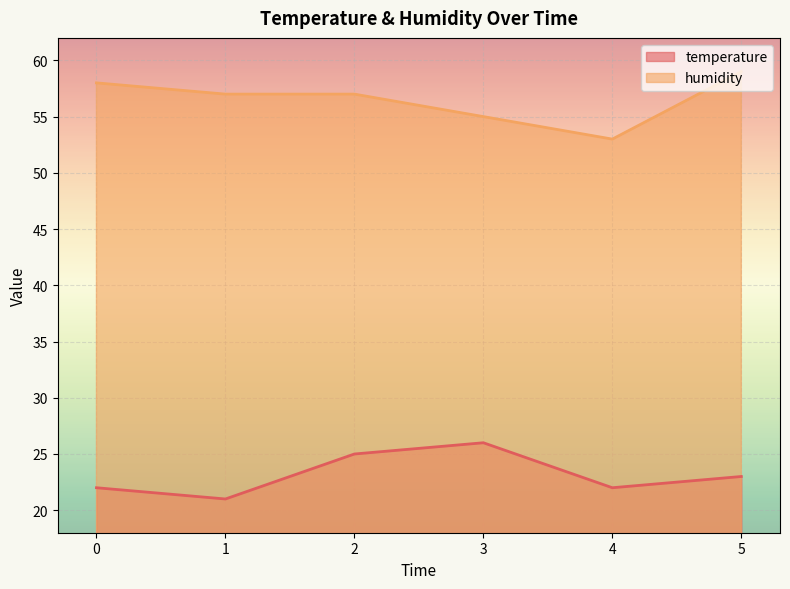

How many values in the temperature series are below 23?

3